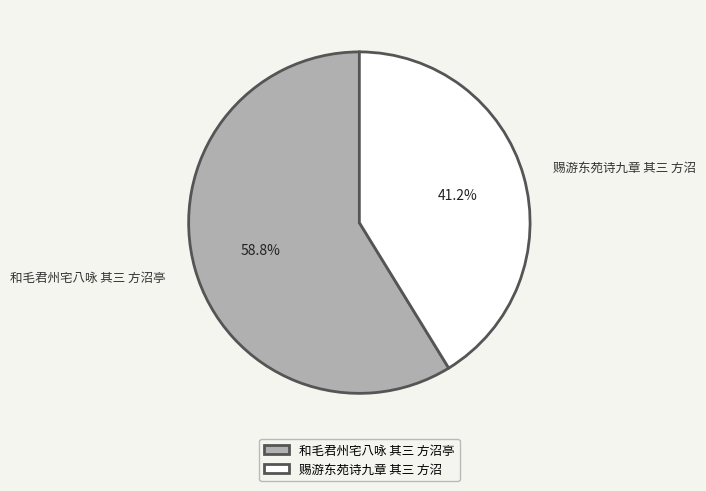

Between 和毛君州宅八咏 其三 方沼亭 and 赐游东苑诗九章 其三 方沼, which is larger?

和毛君州宅八咏 其三 方沼亭